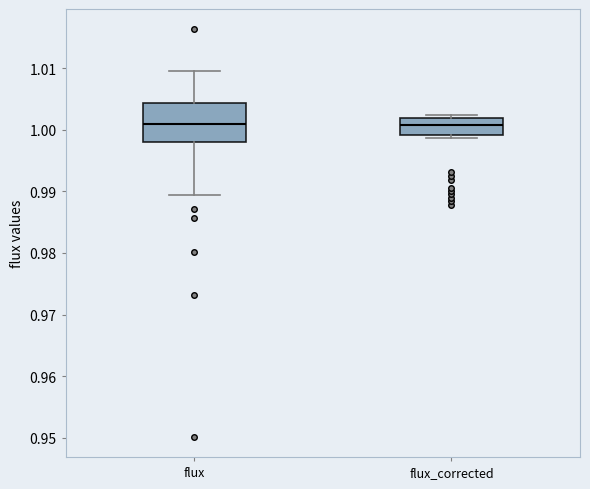

Reading left to right, read every box against the y-axis: the position of its median line, the range the box covers, and the ends of its whiskers. The values are not printed on the chart, so give them approximately, as read against the axis.

flux: median 1.001, box 0.998 to 1.004, whiskers 0.989 to 1.010
flux_corrected: median 1.001, box 0.999 to 1.002, whiskers 0.999 (just below the box's lower edge) to 1.002 (just above the box's upper edge)